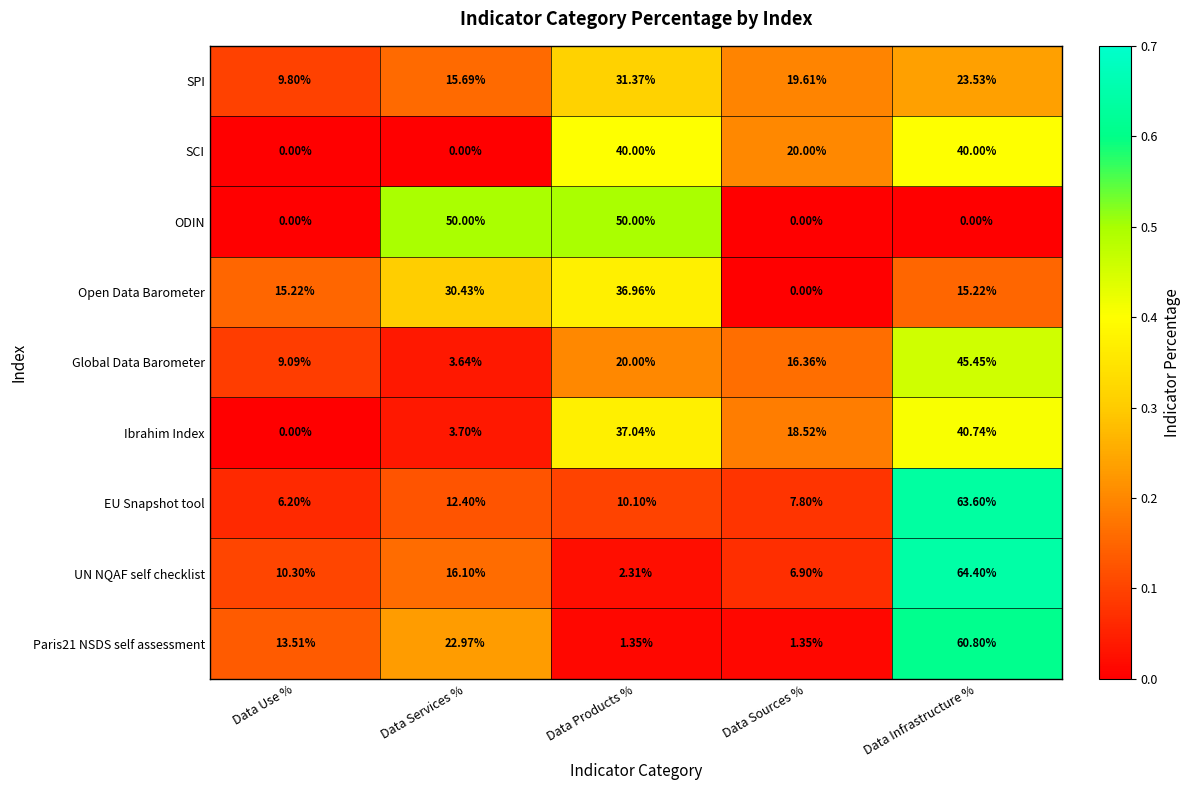

Which series has the largest range (max minus min)?

UN NQAF self checklist